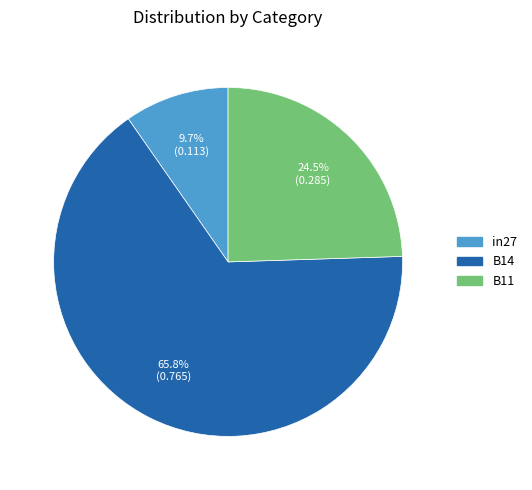

What percentage is the in27 slice, to the nearest percent?

10%